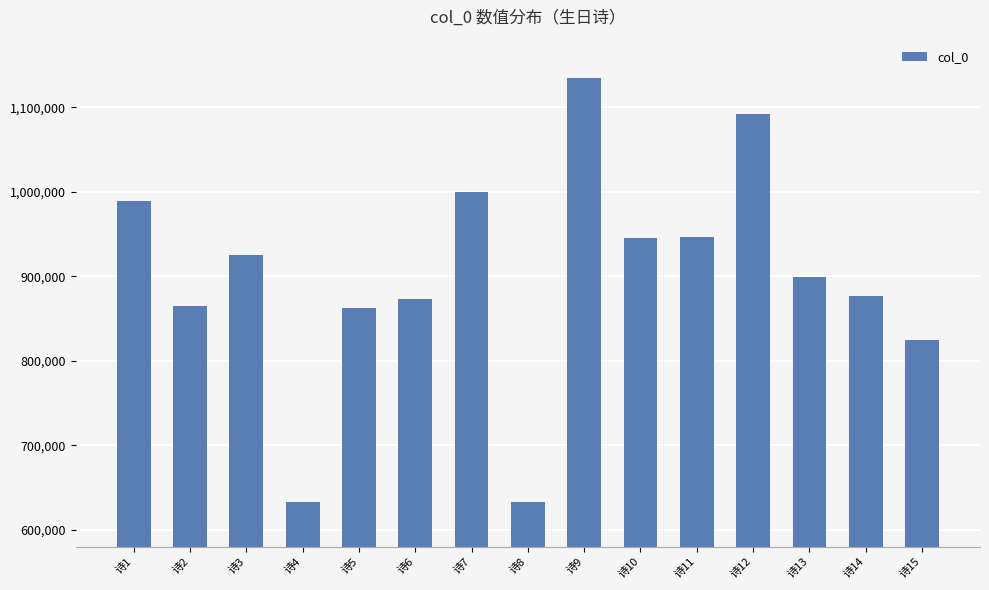

What is the value of the 7th bar from the left?

1000060